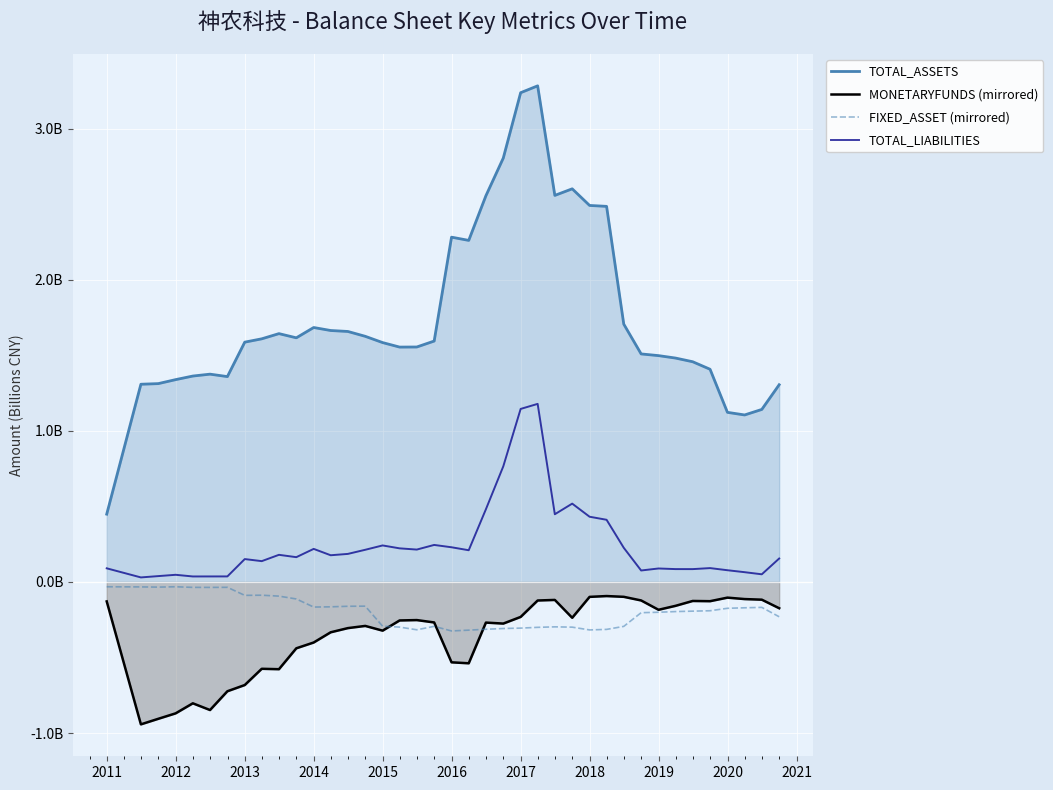

What position from the right is 2011?

38